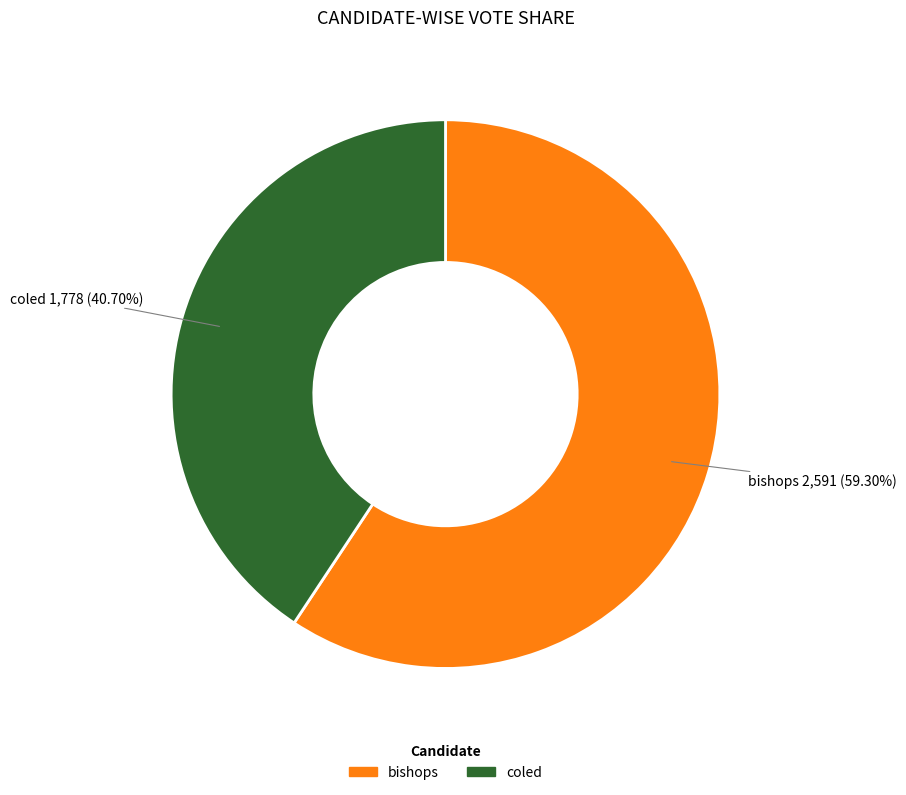

Is there any slice that represents more than half of the pie?

Yes